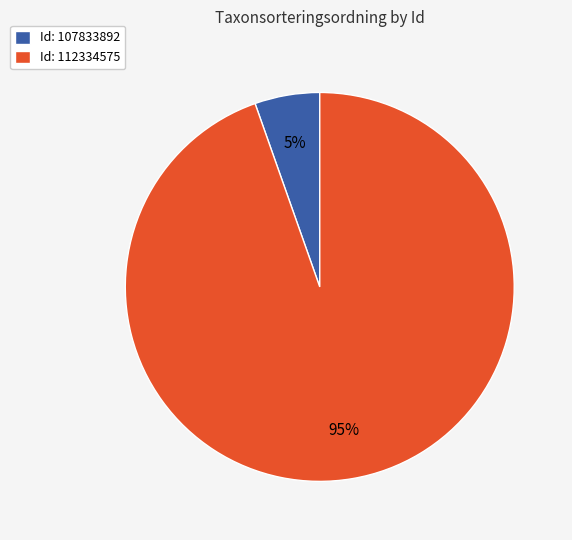

What is the smallest slice in the pie chart?

Id: 107833892